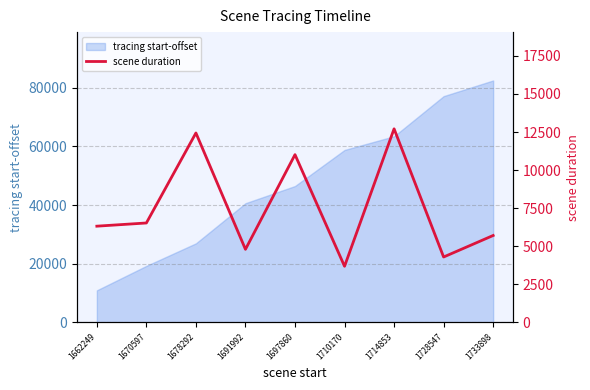

List the labels in order of tracing start-offset value, smallest first.

1662249, 1670597, 1678292, 1691992, 1697860, 1710170, 1714853, 1728547, 1733898